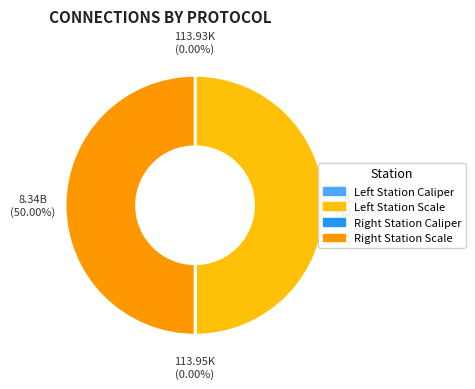

How many slices are in this pie chart?

4